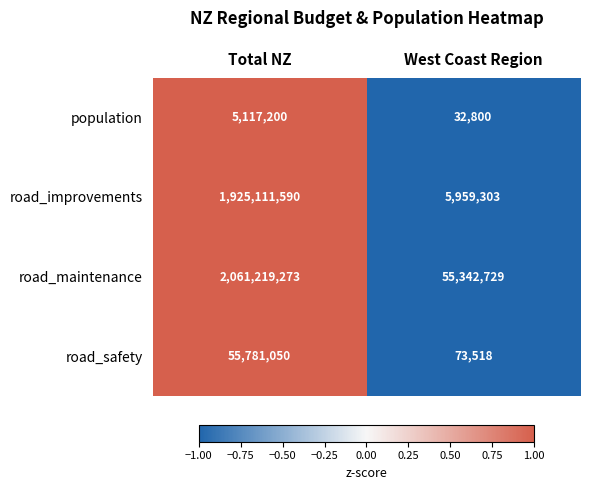

At which label is road_improvements closest to 965535446?

West Coast Region